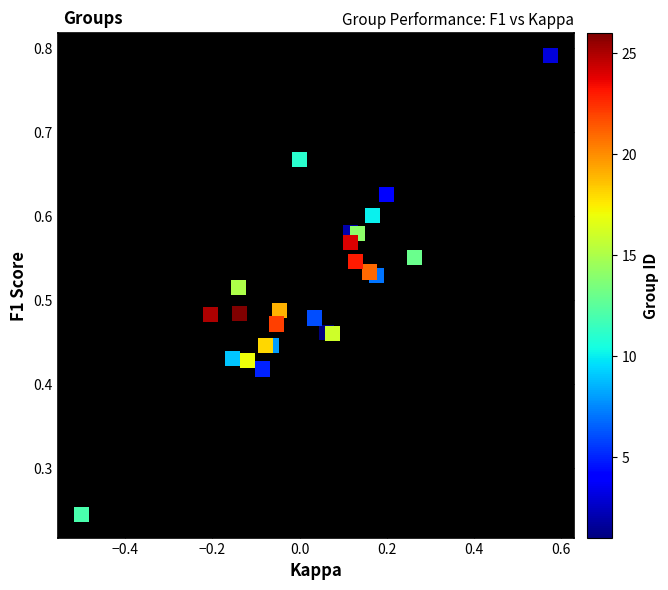

What is the range of X values (max minus min)?

1.1